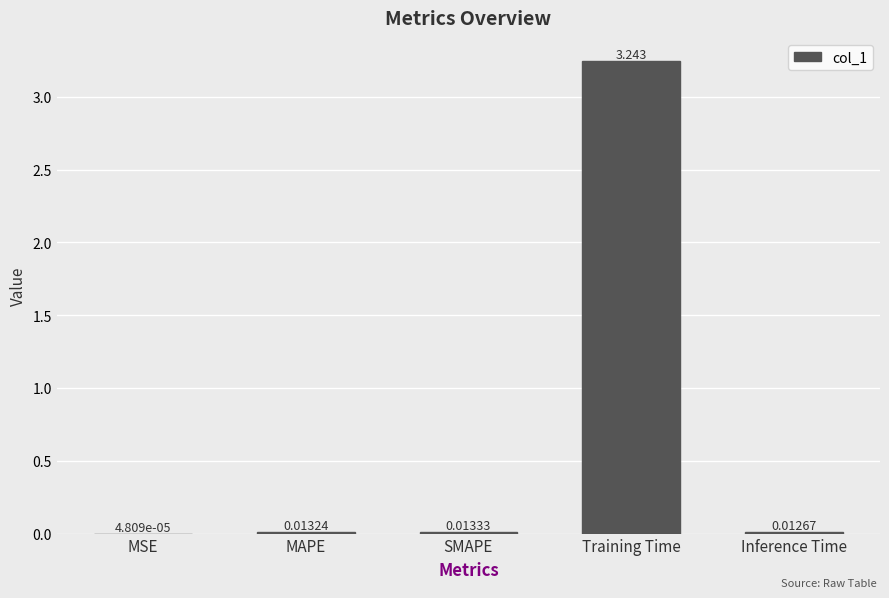

At which category does the chart reach its peak across all series?

Training Time